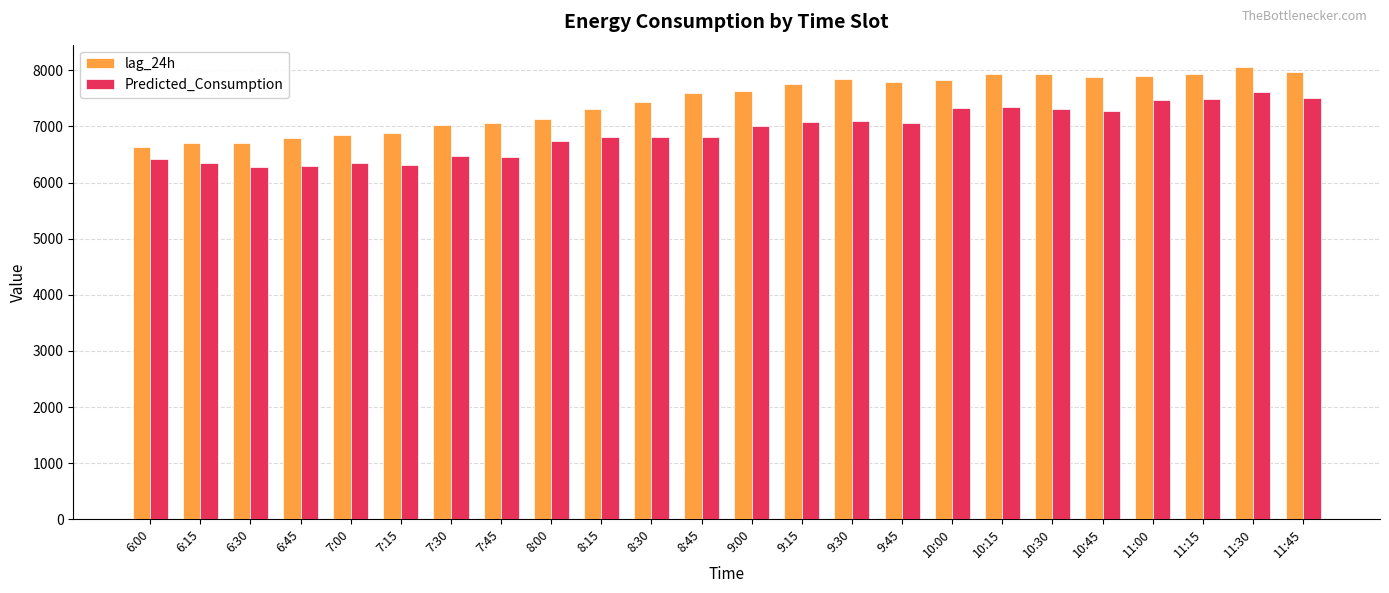

What are all the series names shown in the legend?

lag_24h, Predicted_Consumption